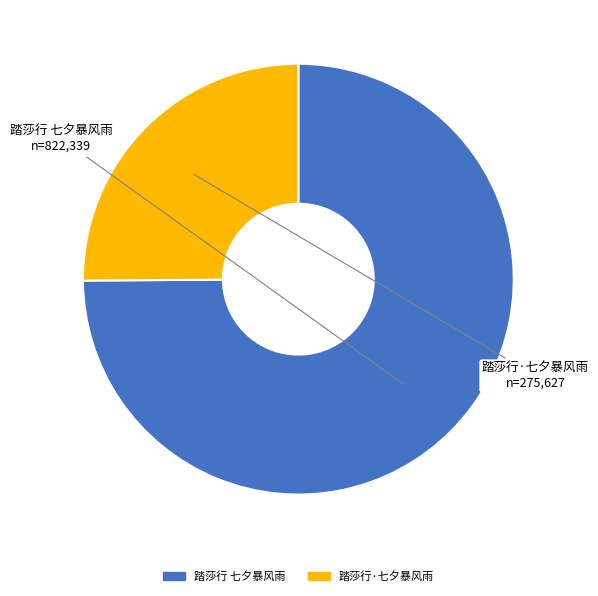

Which slice is the smallest?

踏莎行·七夕暴风雨